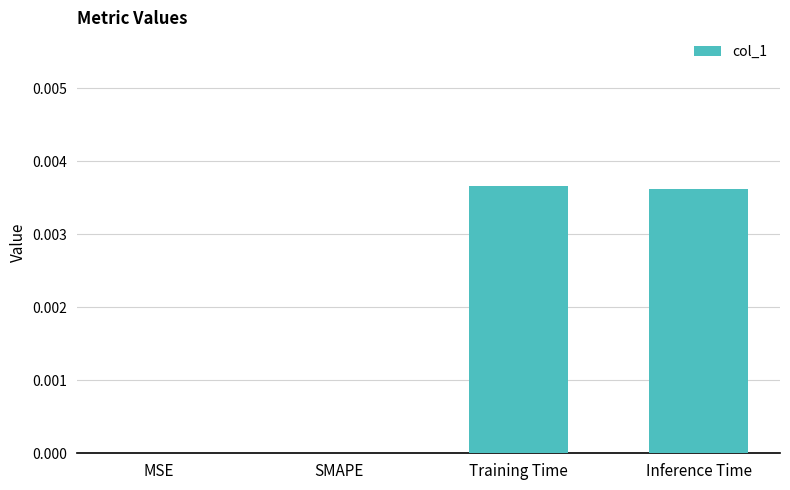

The value at Training Time is 0.0. True or false?

True